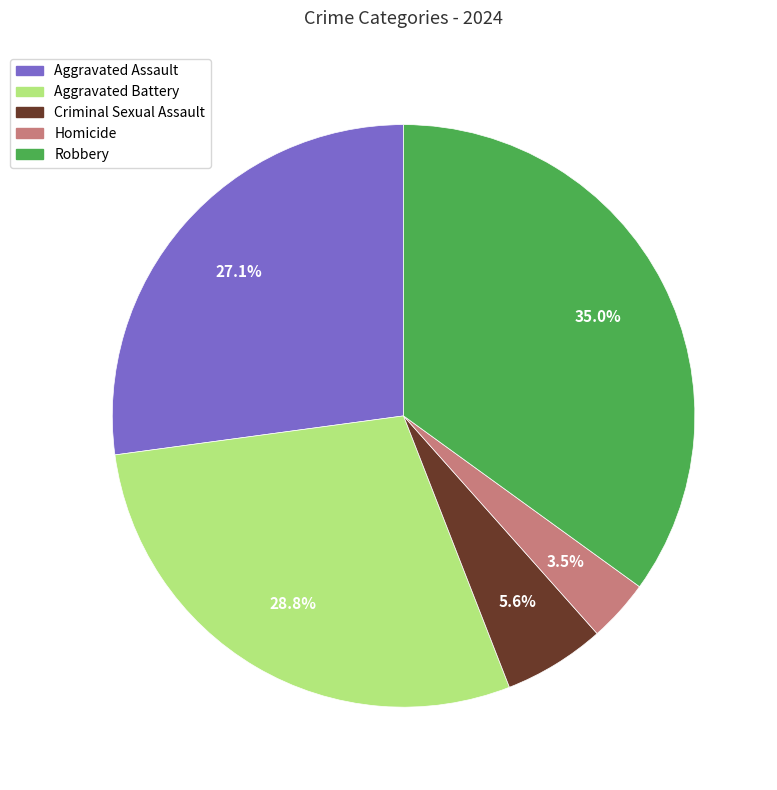

How many slices are in this pie chart?

5